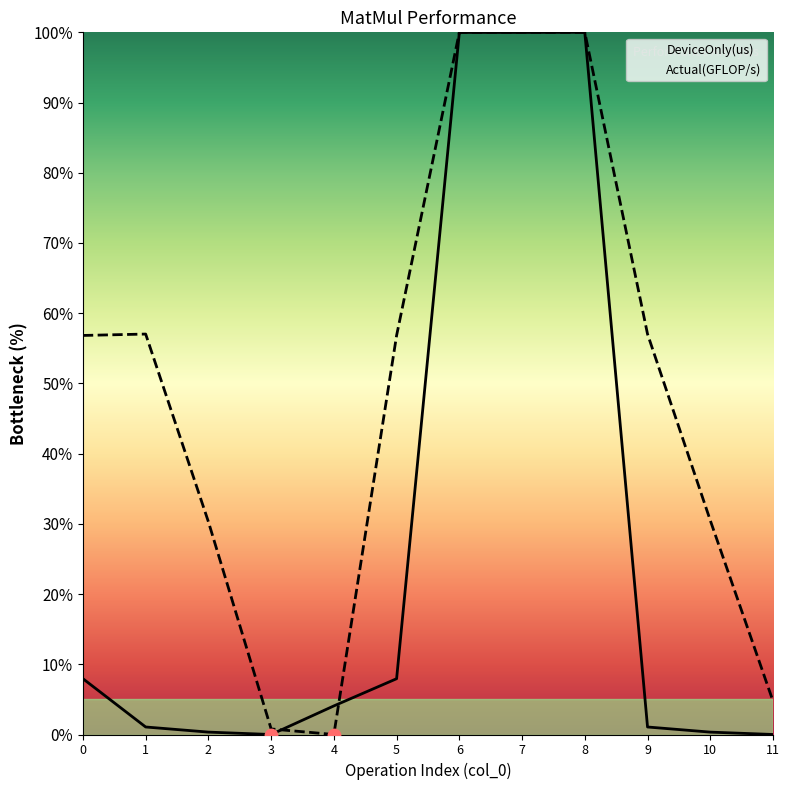

Which series has the widest spread of Y values?

DeviceOnly(us)